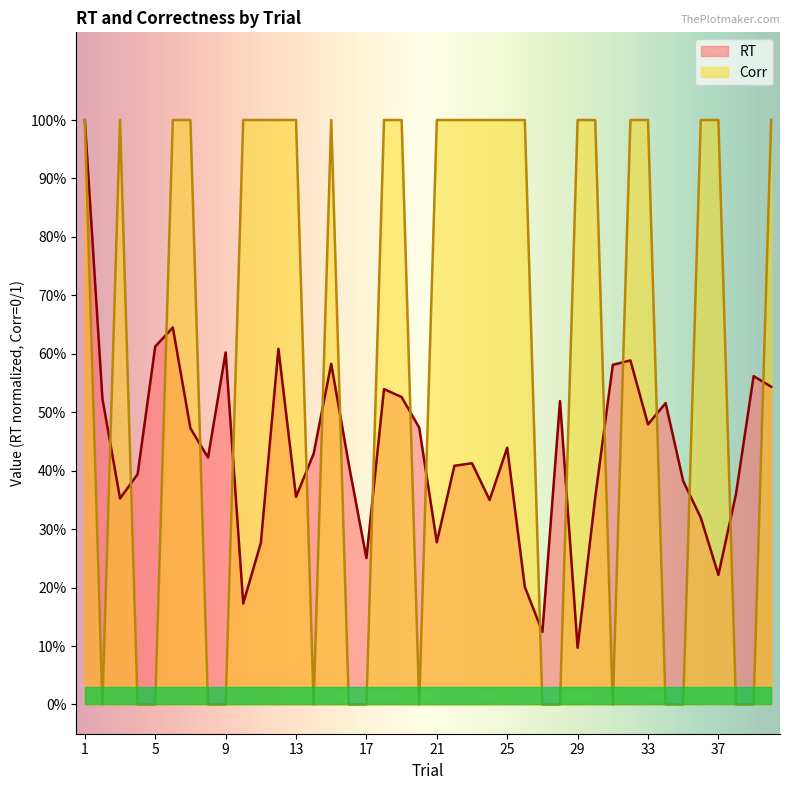

What is the sum of all Corr values?

24.0